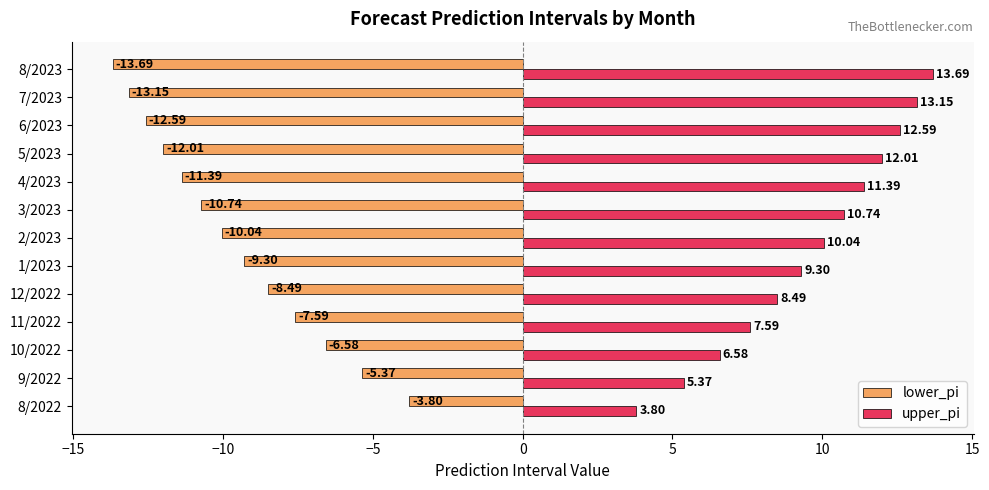

At how many categories does at least one series exceed 9?

8